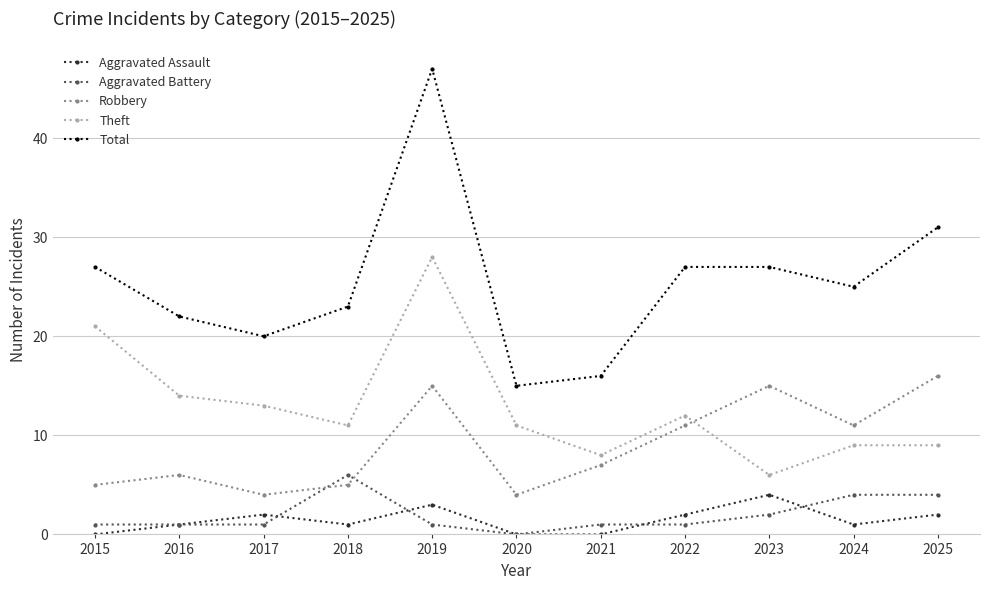

What value does the Robbery series have at 2015?

5